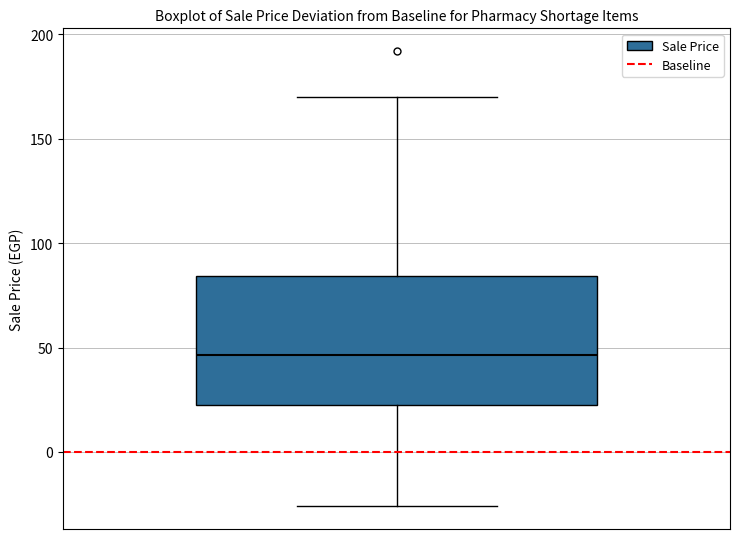

Where does the upper whisker of the box end on the y-axis? The values are not printed on the chart, so give them approximately, as read against the axis.

170